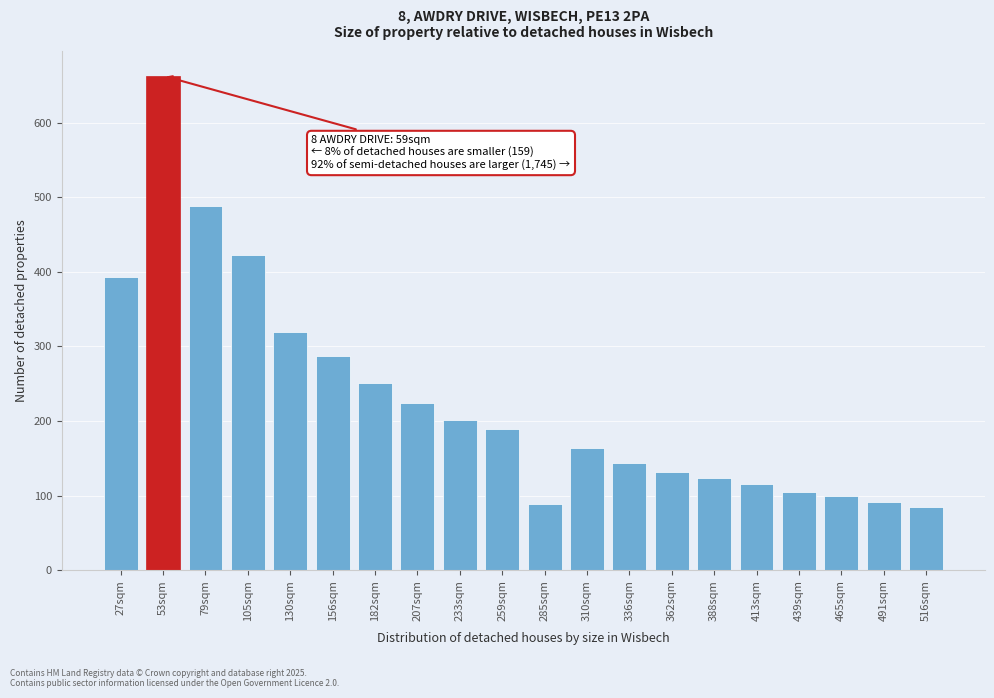

Reading left to right, transcribe all the data shown in this chart.

393.2	663.0	487.9	423.2	318.7	287.7	251.1	224.6	201.9	189.1	88.3	164.3	143.4	132.0	123.2	116.1	104.7	98.9	91.9	84.8